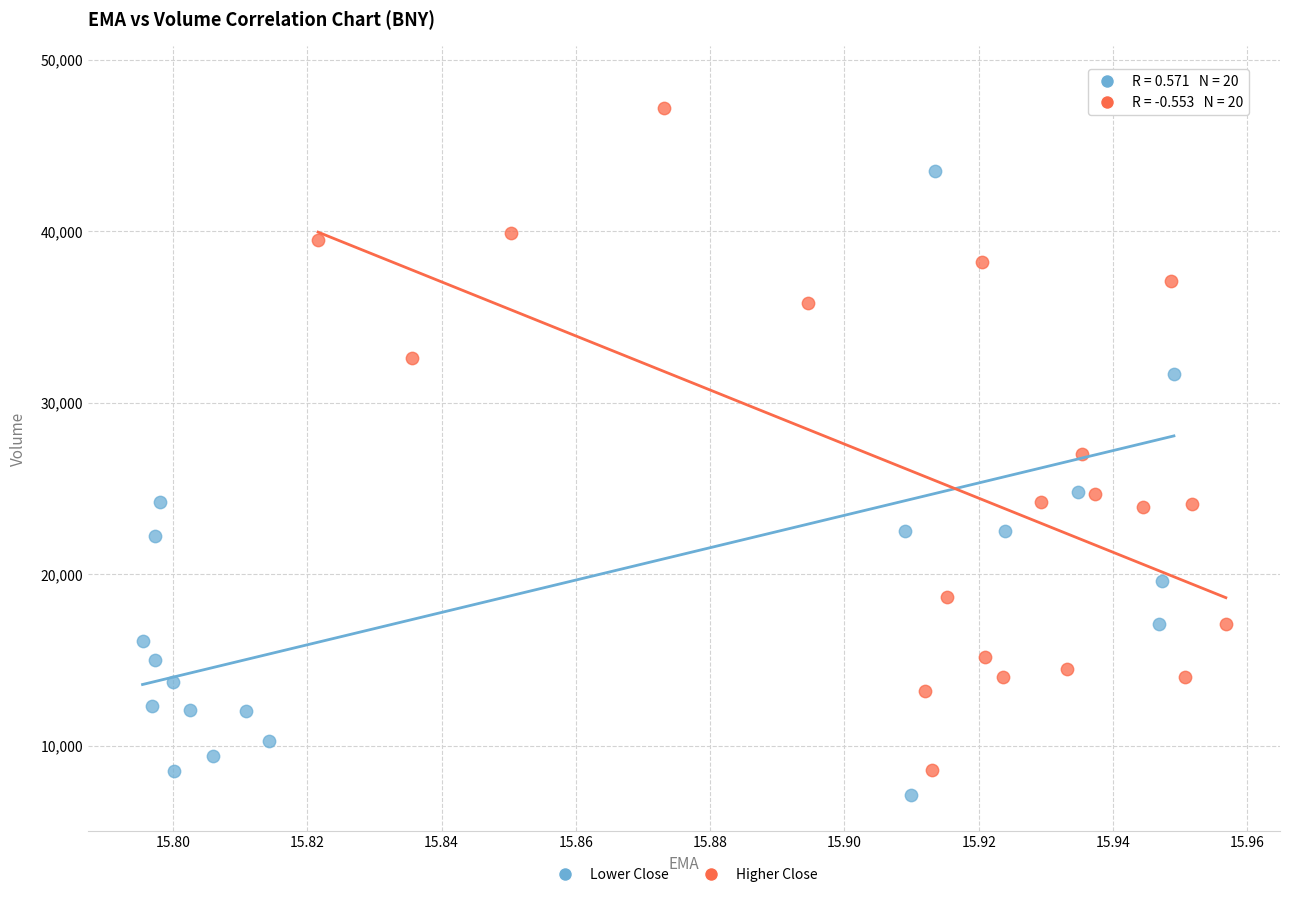

Which series has the largest Y range (max minus min)?

Lower Close